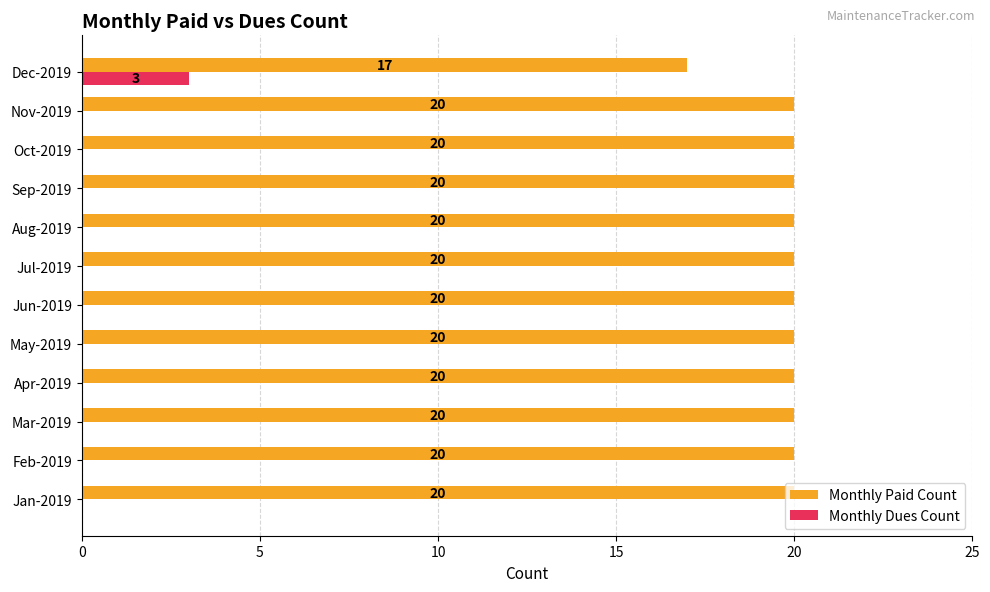

The value of Monthly Dues Count at Nov-2019 is -1. True or false?

False